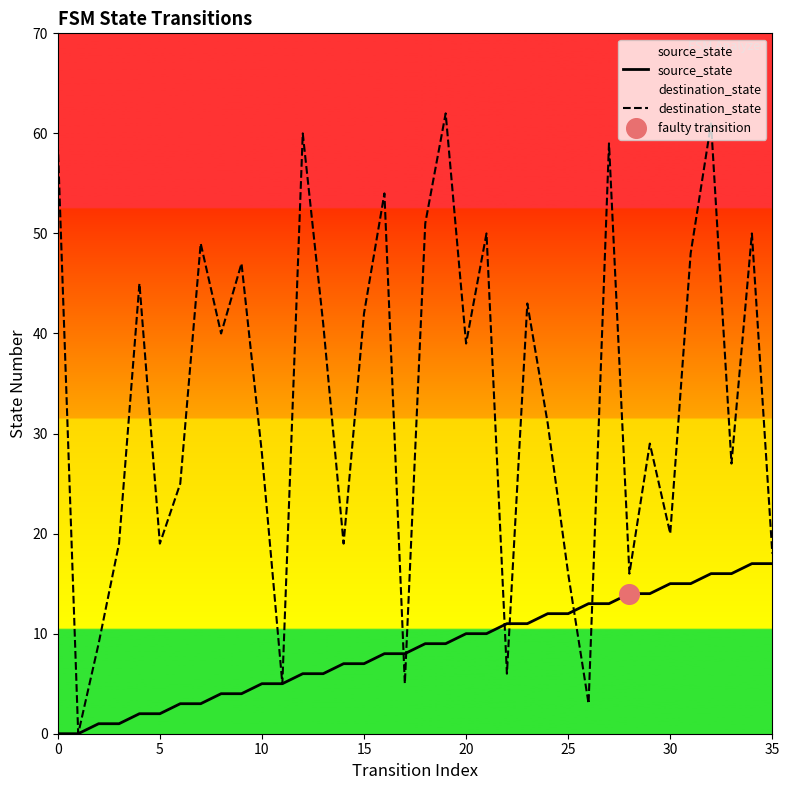

Which series contains the lowest Y value?

source_state